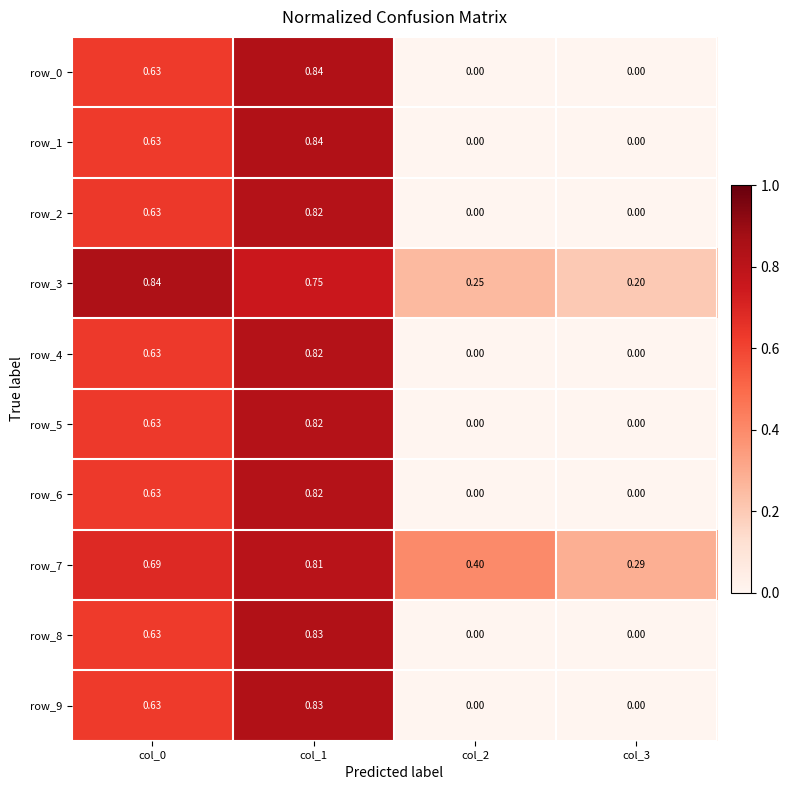

Which series has the largest total across all categories?

row_7